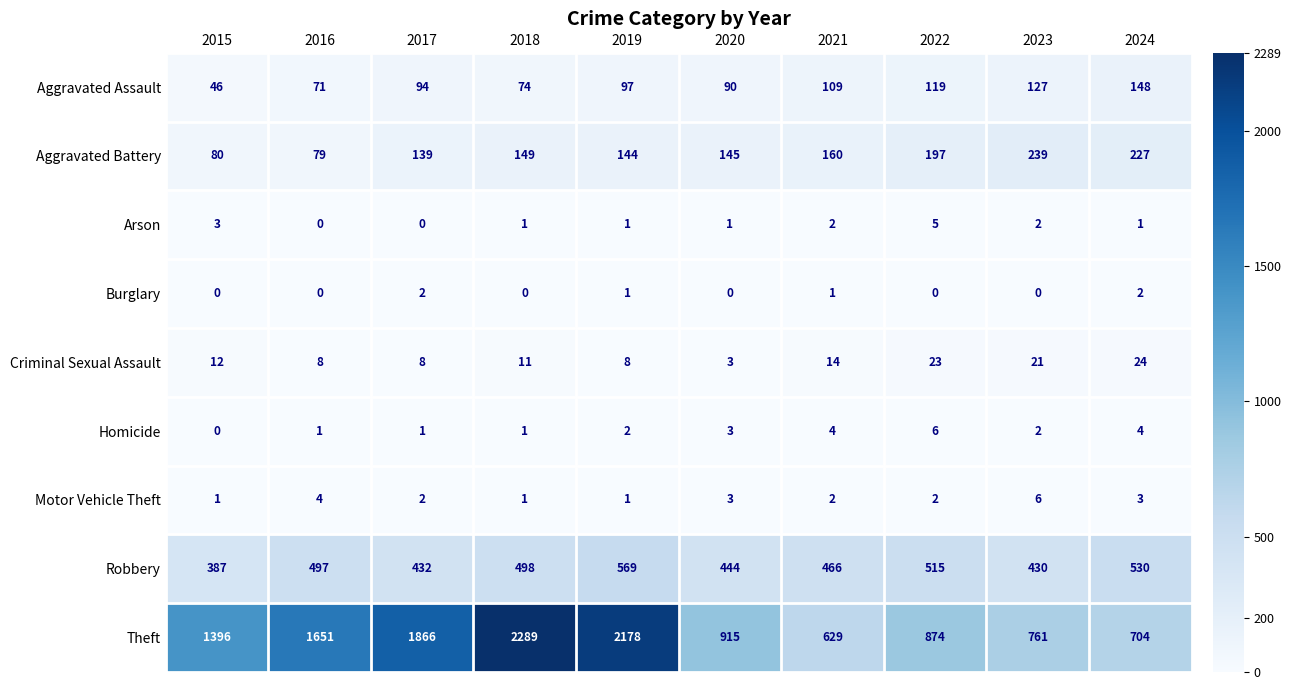

What is the sum of all Criminal Sexual Assault values?

132